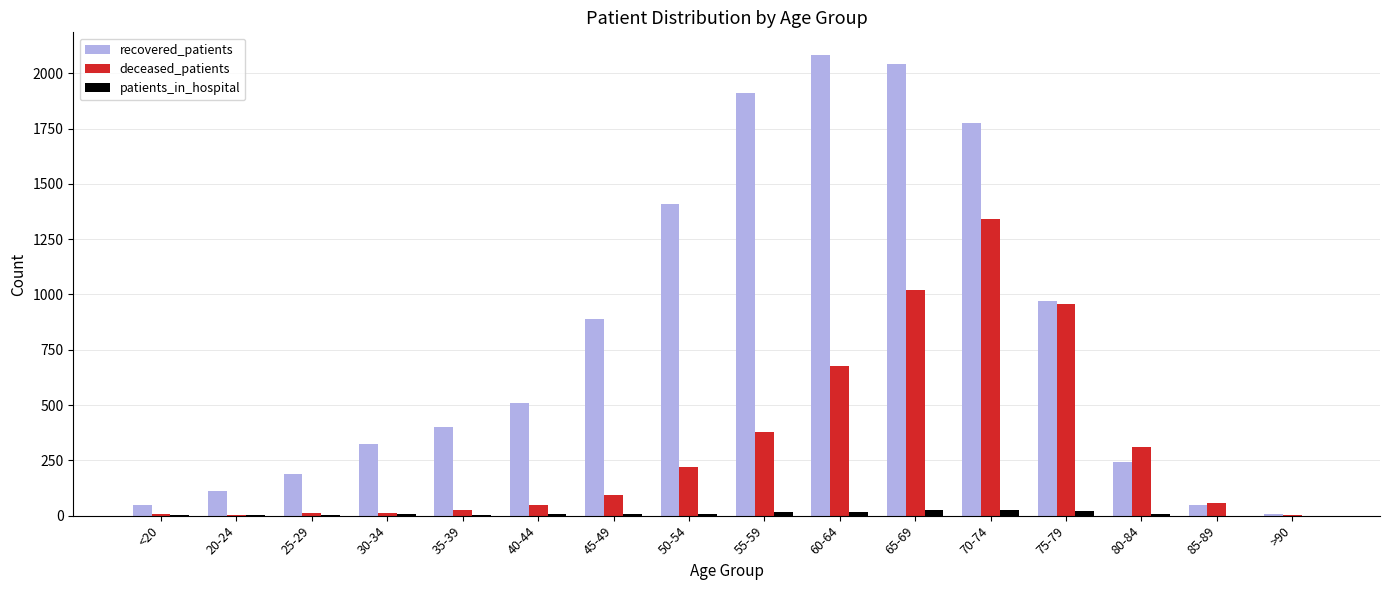

What is the sum of all recovered_patients values?

12960